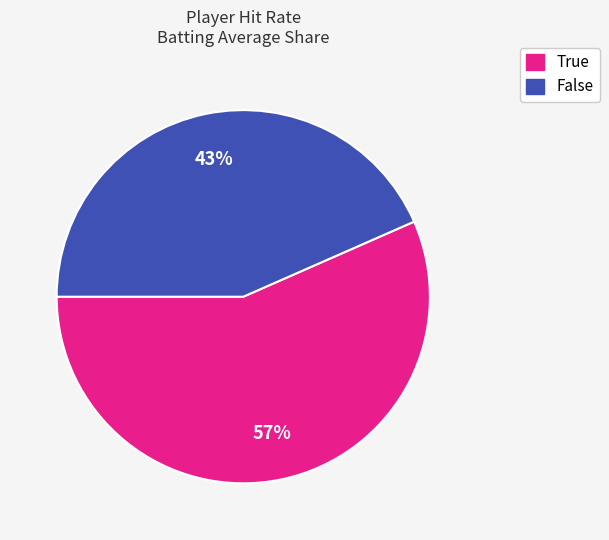

To the nearest percent, what percentage of the pie is True?

57%